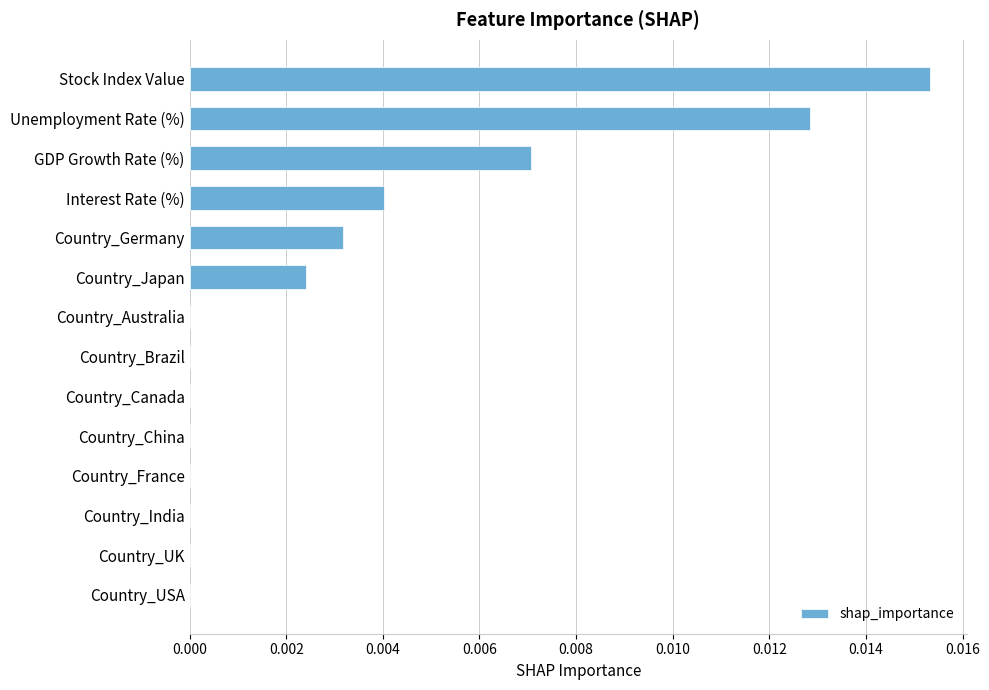

True or false: the data shows 0.0 at Country_Brazil.

True